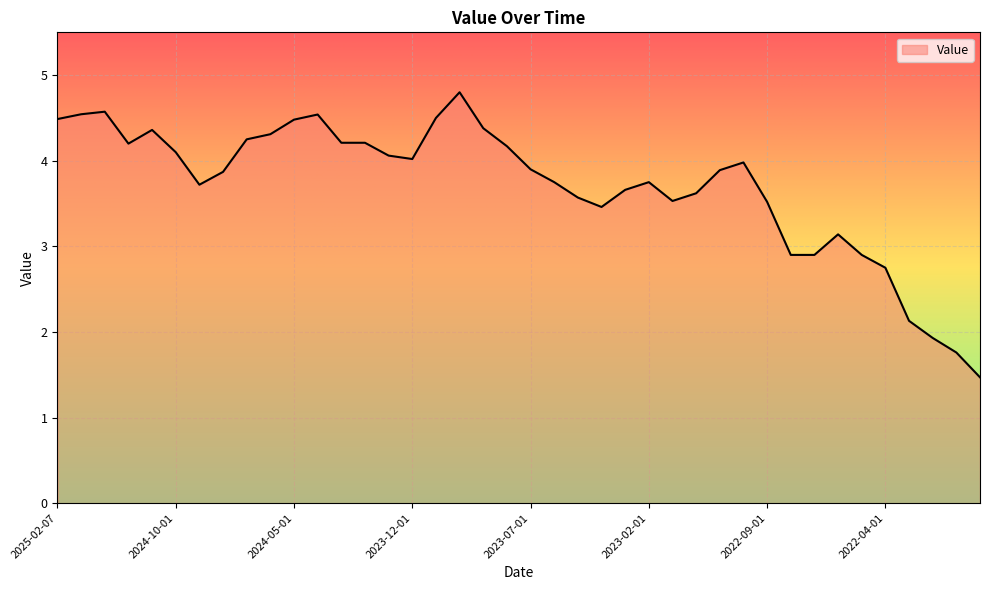

What is the difference between the maximum and minimum values?

3.3